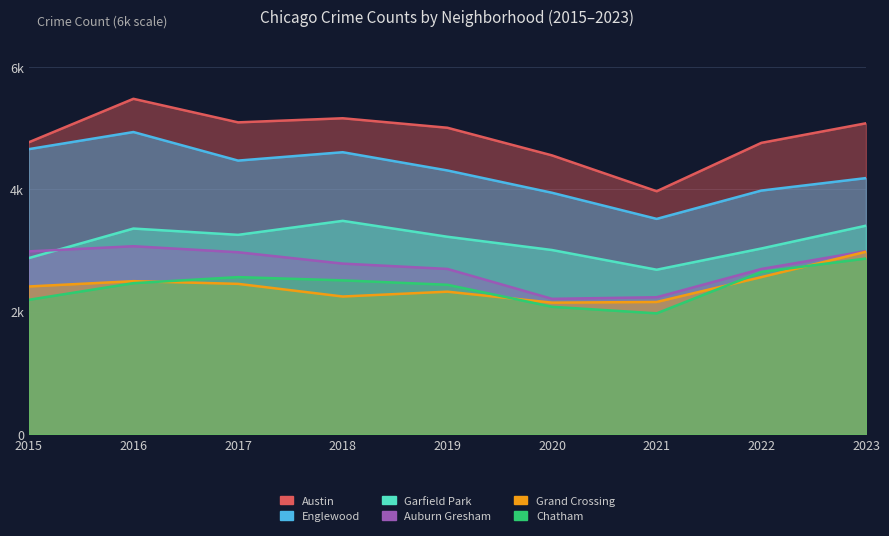

What value does the Grand Crossing series have at 2015, to the nearest 50?

2400